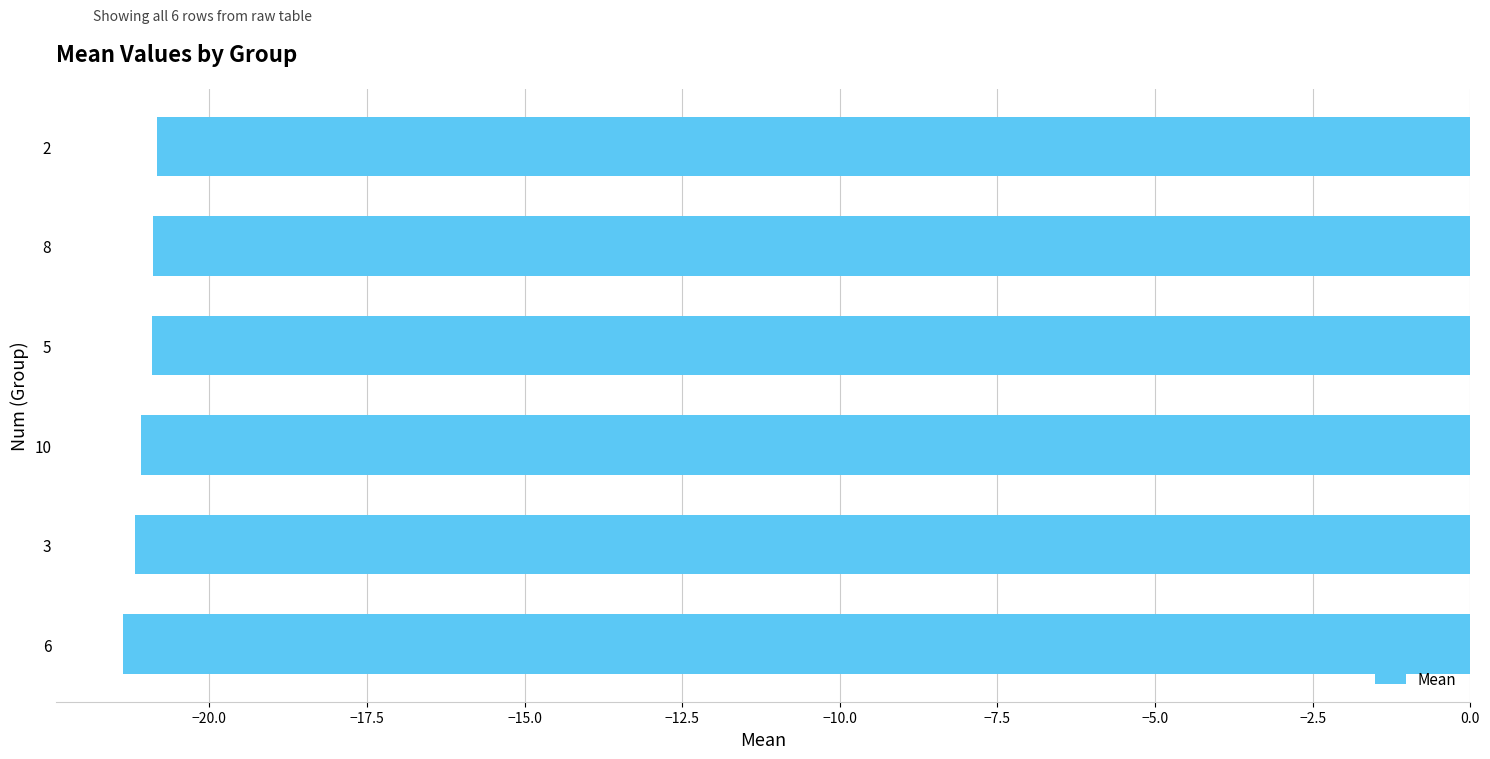

Count the values in the range -21 to -20.

3